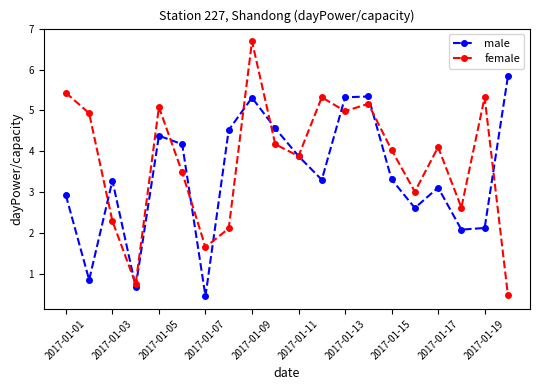

List the series in order of their peak value, highest first.

female, male